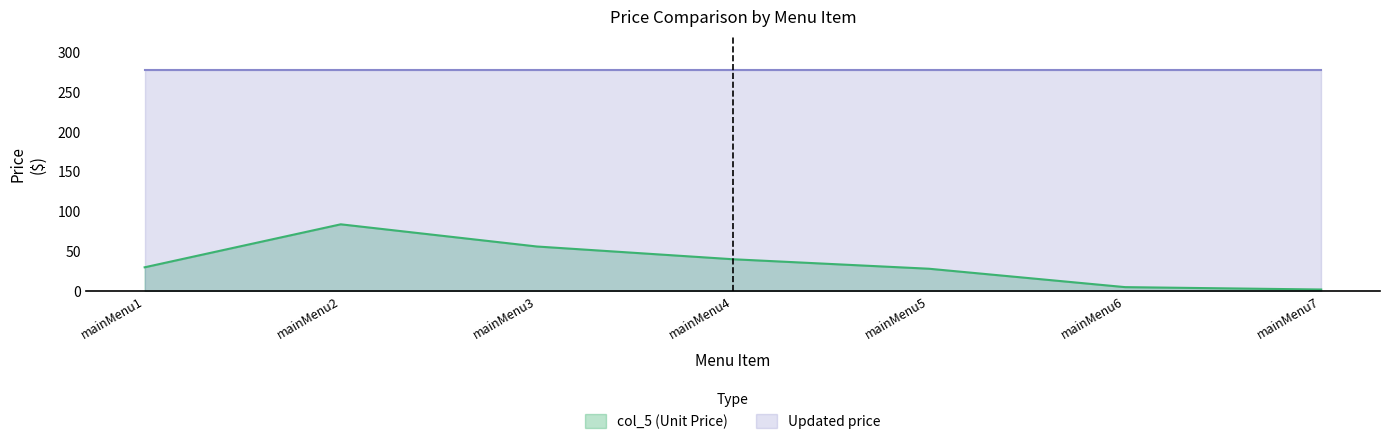

How many lines are shown in the chart?

2